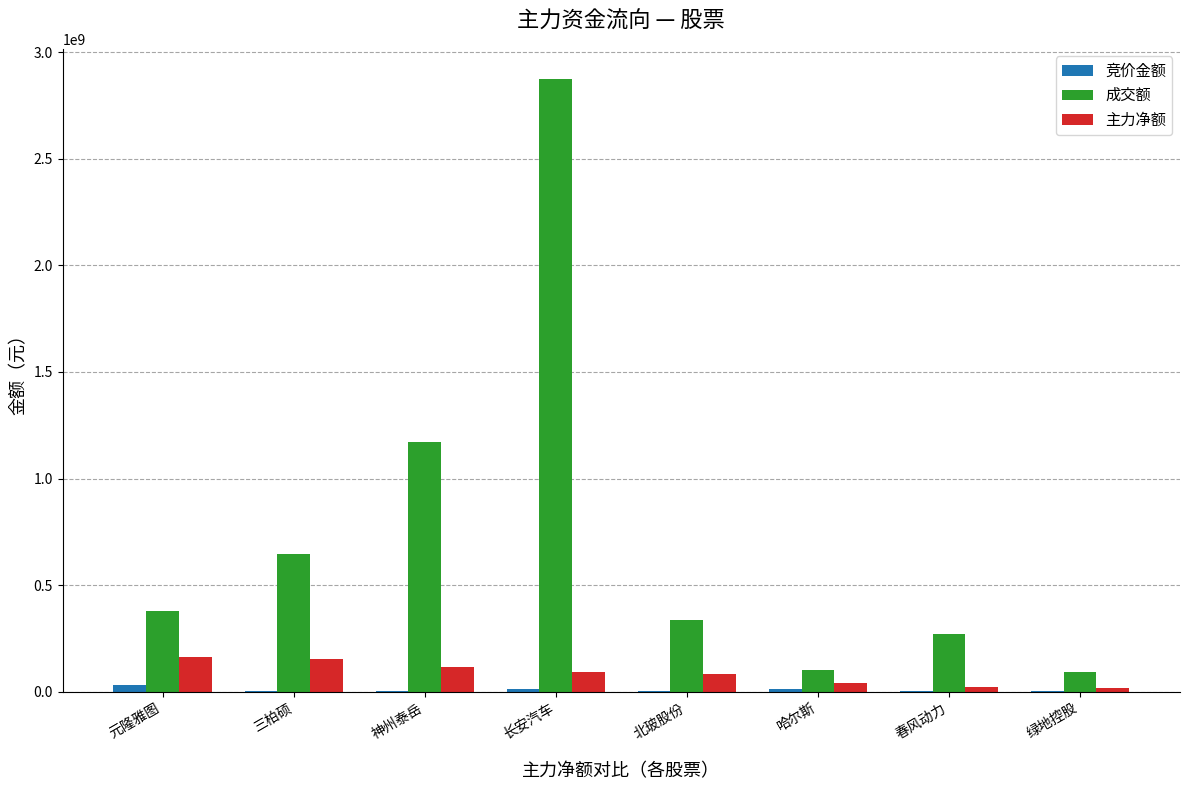

How many distinct data groups are displayed?

3